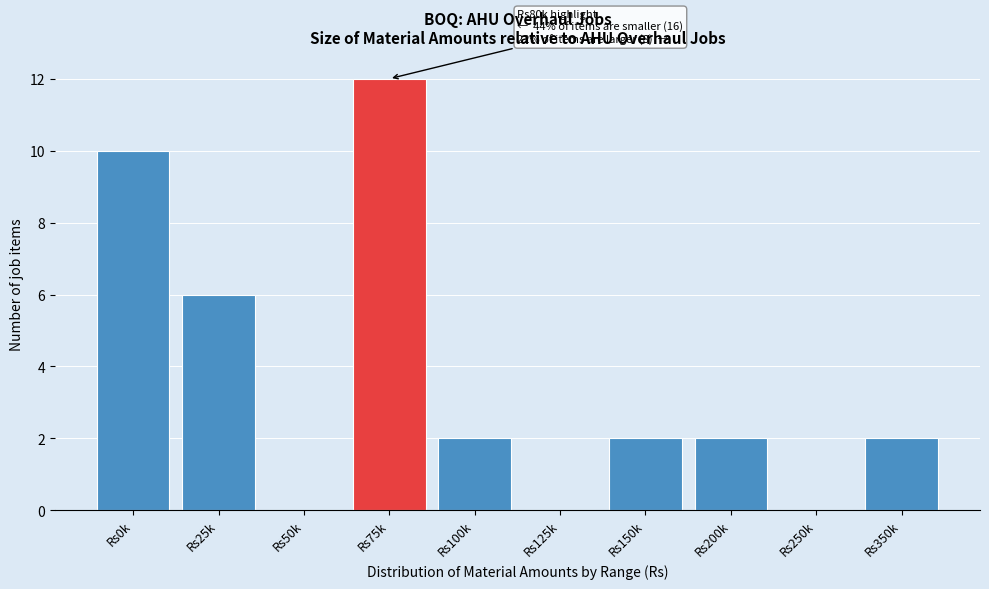

Reading left to right, extract all data points from this chart.

Rs0k=10	Rs25k=6	Rs50k=0	Rs75k=12	Rs100k=2	Rs125k=0	Rs150k=2	Rs200k=2	Rs250k=0	Rs350k=2